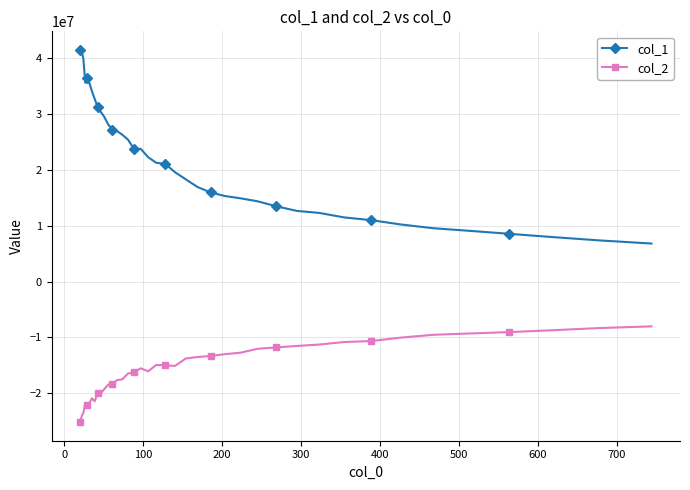

True or false: col_2 and col_1 cross at least once.

False